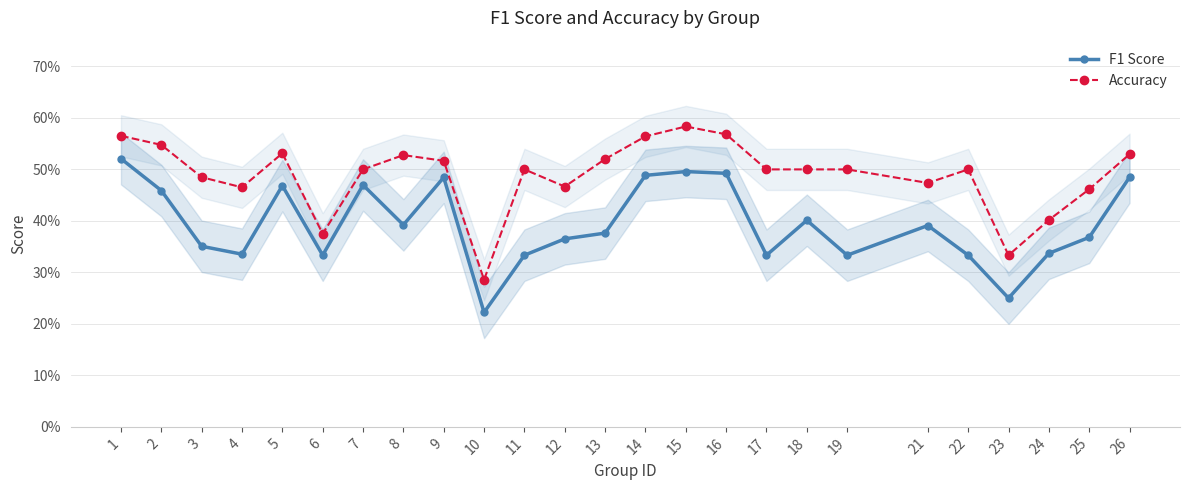

Rank the series by their maximum value, from lowest to highest.

F1 Score, Accuracy